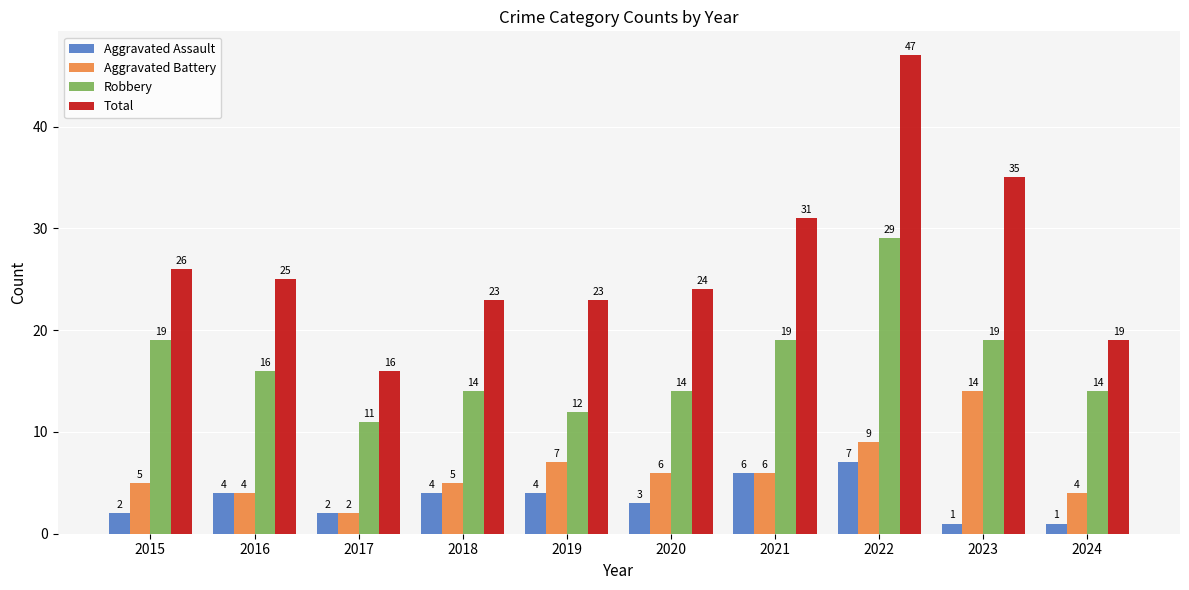

How many categories are shown in the chart?

10